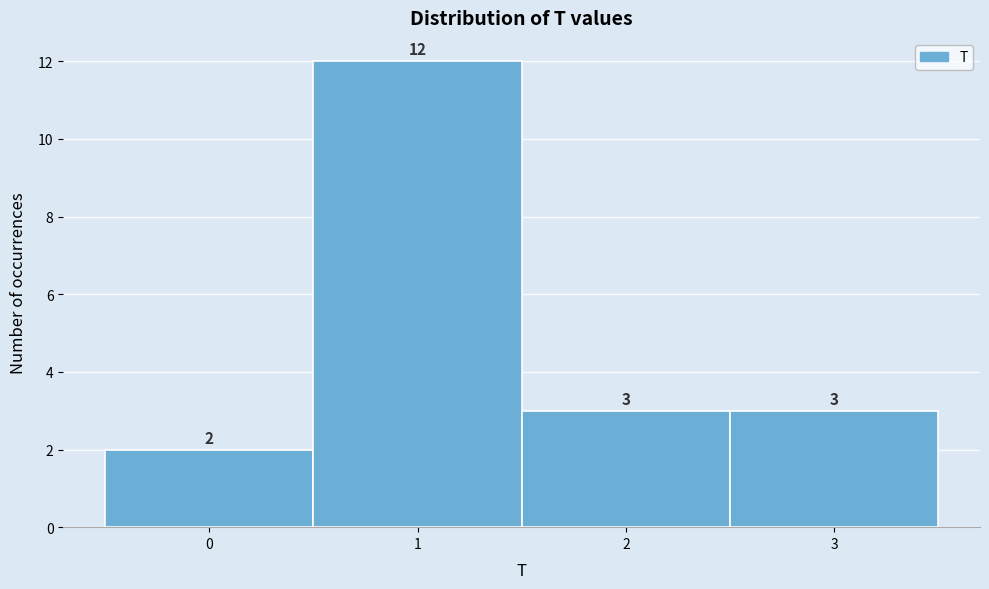

Reading left to right, list every bar in this chart as the range it spans on the x-axis followed by its height.

-0.5 to 0.5: 2
0.5 to 1.5: 12
1.5 to 2.5: 3
2.5 to 3.5: 3